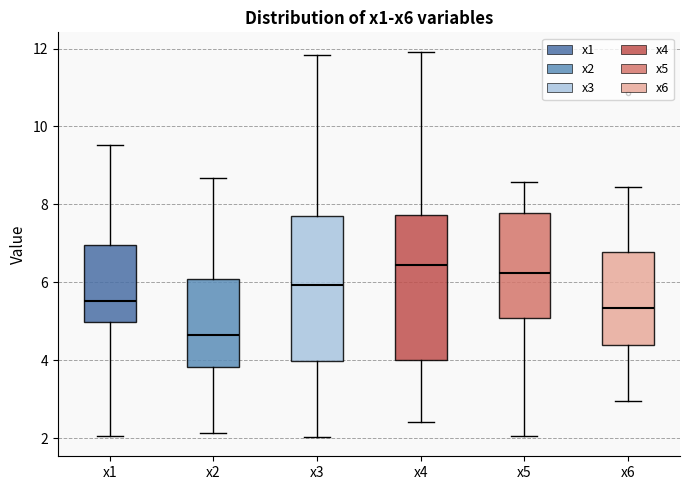

Which box has the highest median line?

x4